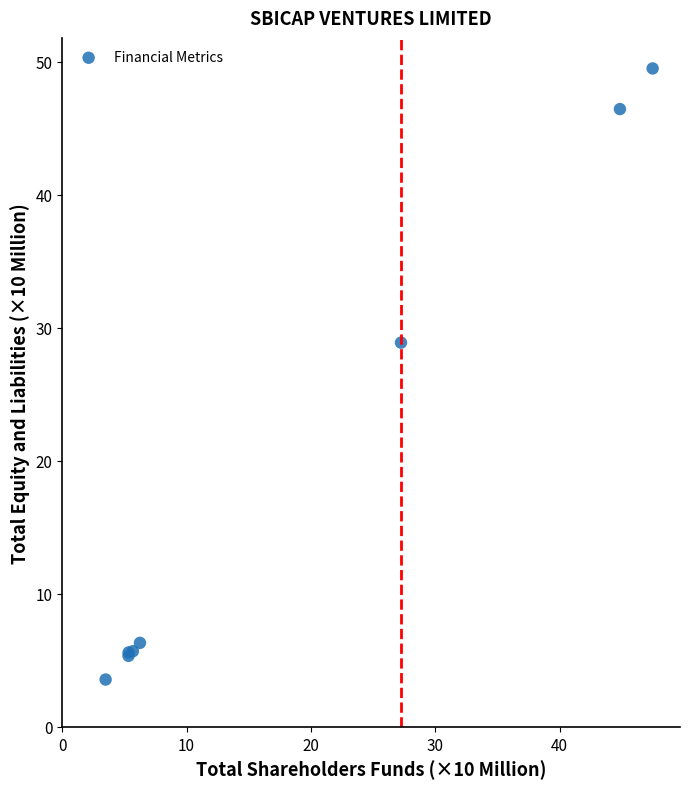

What Y value in the scatter plot is closest to 26?

28.9